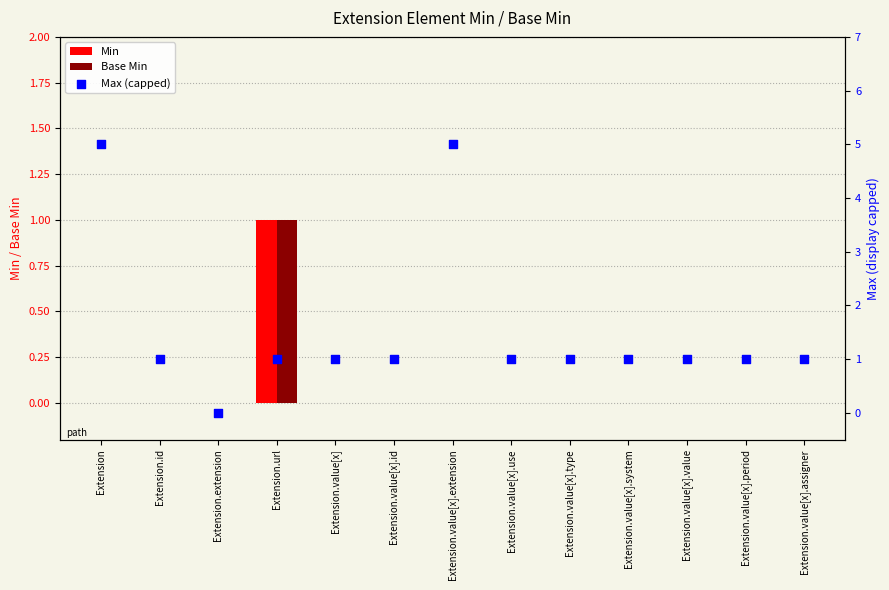

What is the total value across all series at Extension?

5